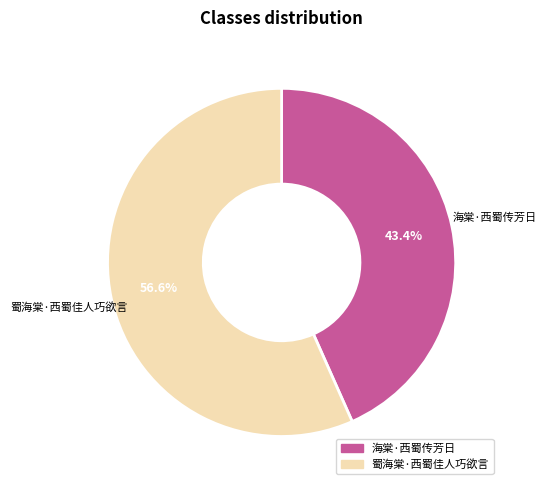

The 海棠·西蜀传芳日 slice represents 43% of the pie. True or false?

True